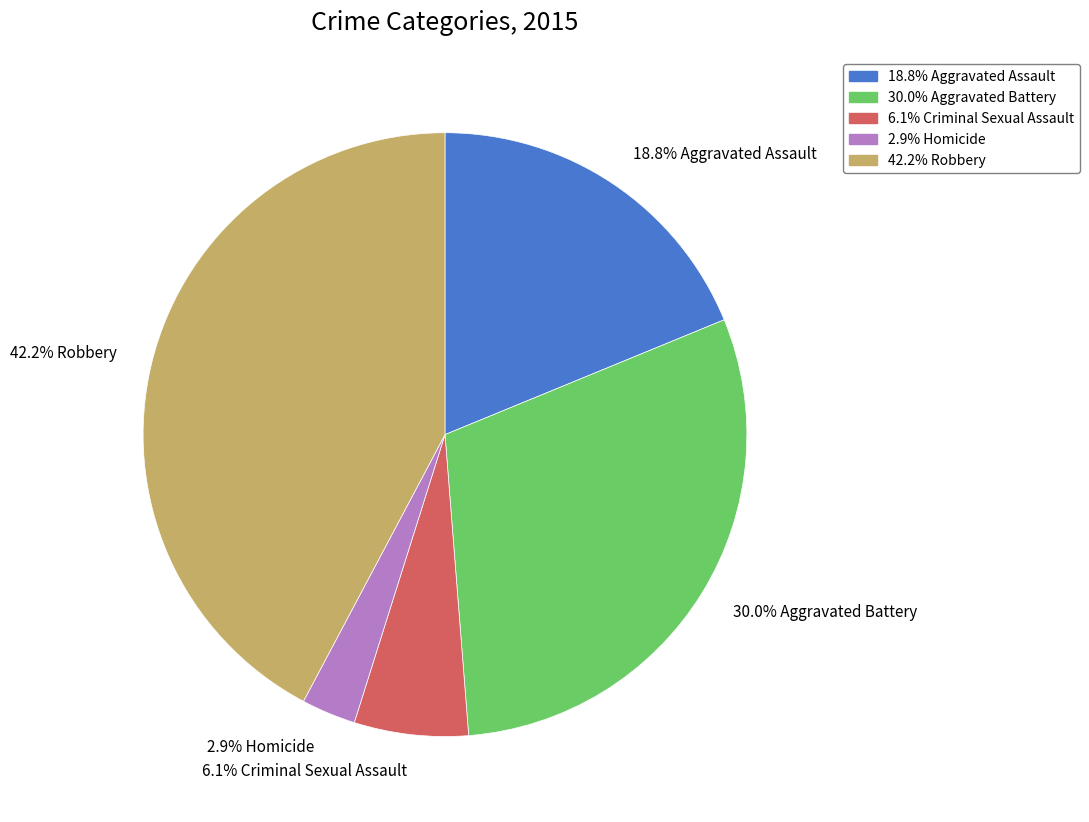

Is the sum of 6.1% Criminal Sexual Assault and 2.9% Homicide greater than half?

No